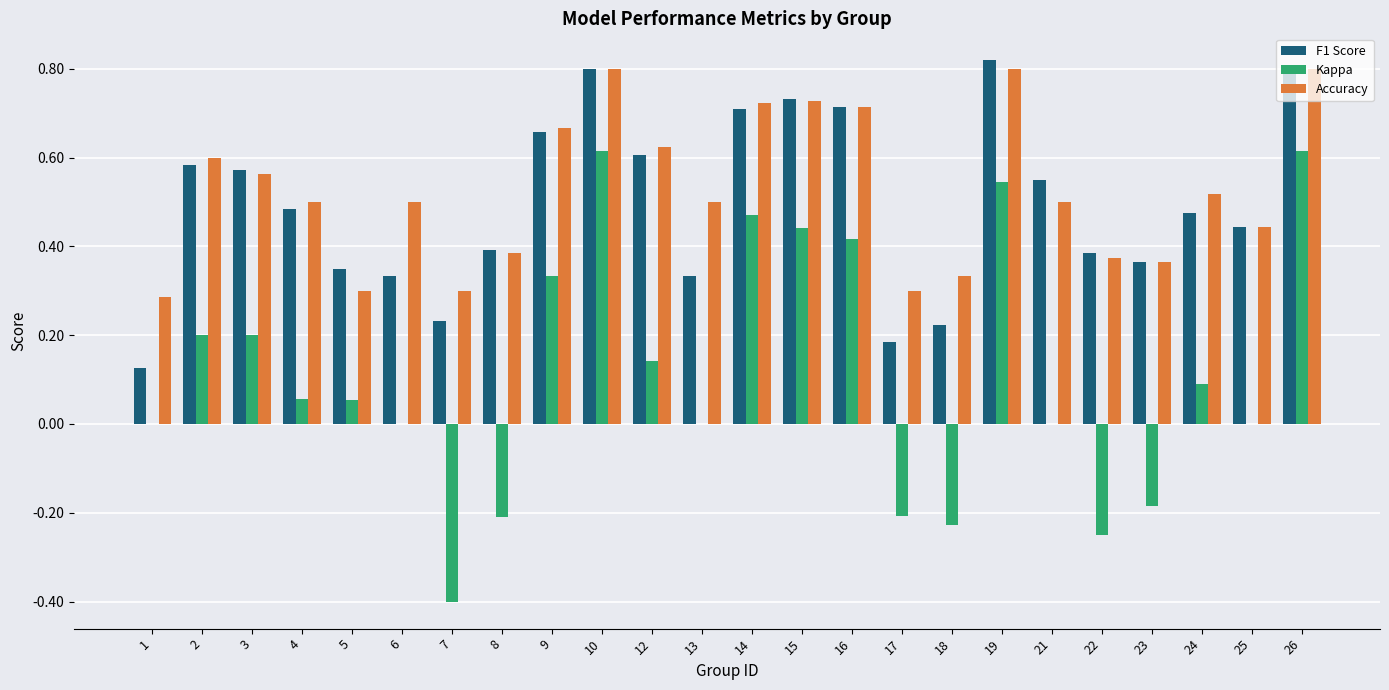

Are the bars horizontal?

No